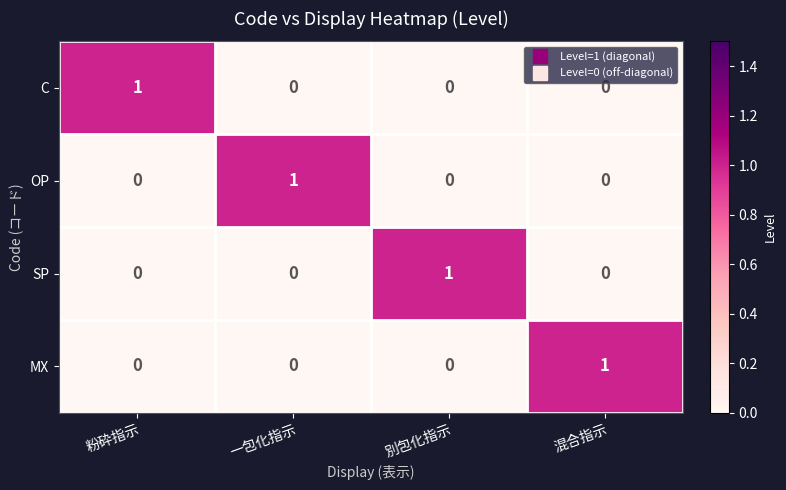

The value of MX at 混合指示 is 1. True or false?

True